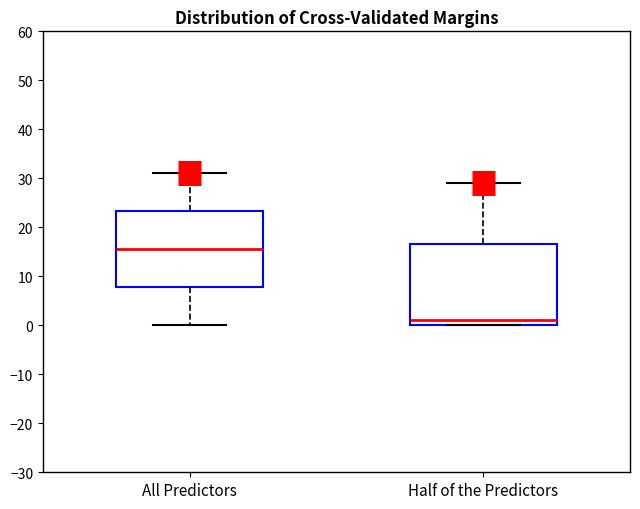

Which box's median line is the highest?

All Predictors